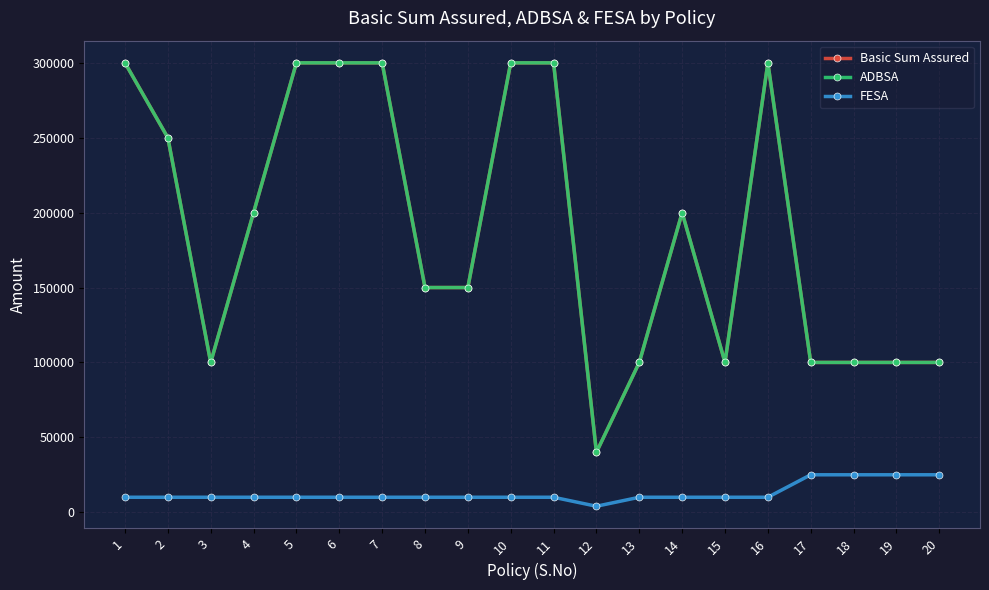

Rank the series by their maximum value, from highest to lowest.

Basic Sum Assured, ADBSA, FESA